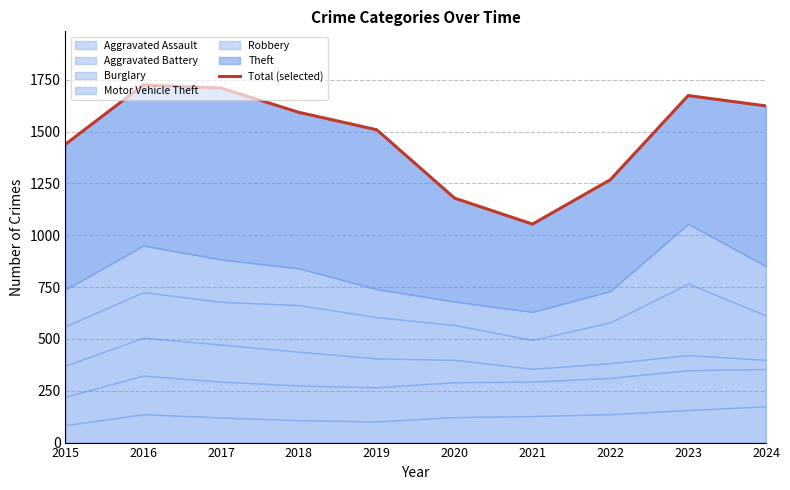

True or false: the data shows 1179 at 2020.

True